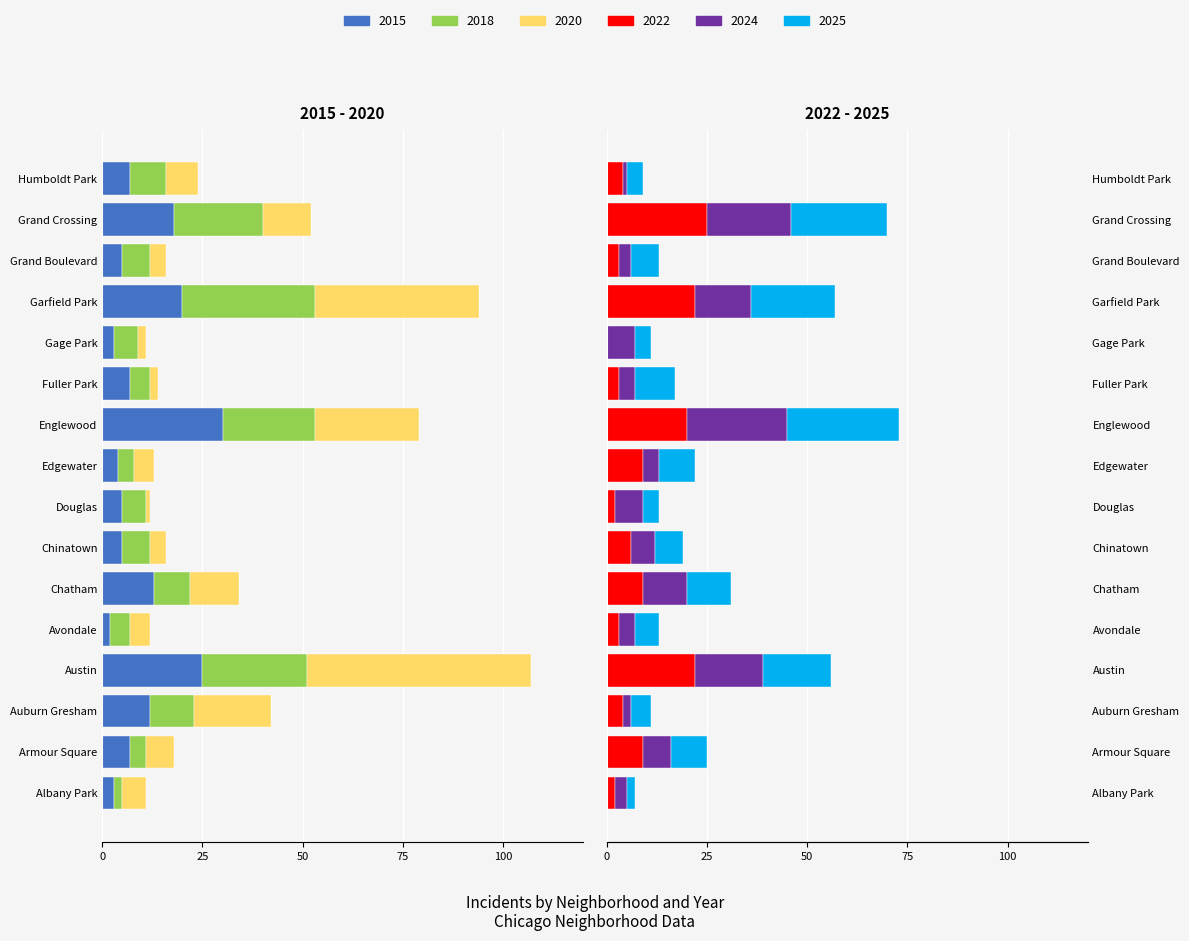

What is the difference between the second highest and second lowest values in the 2022 series?

20